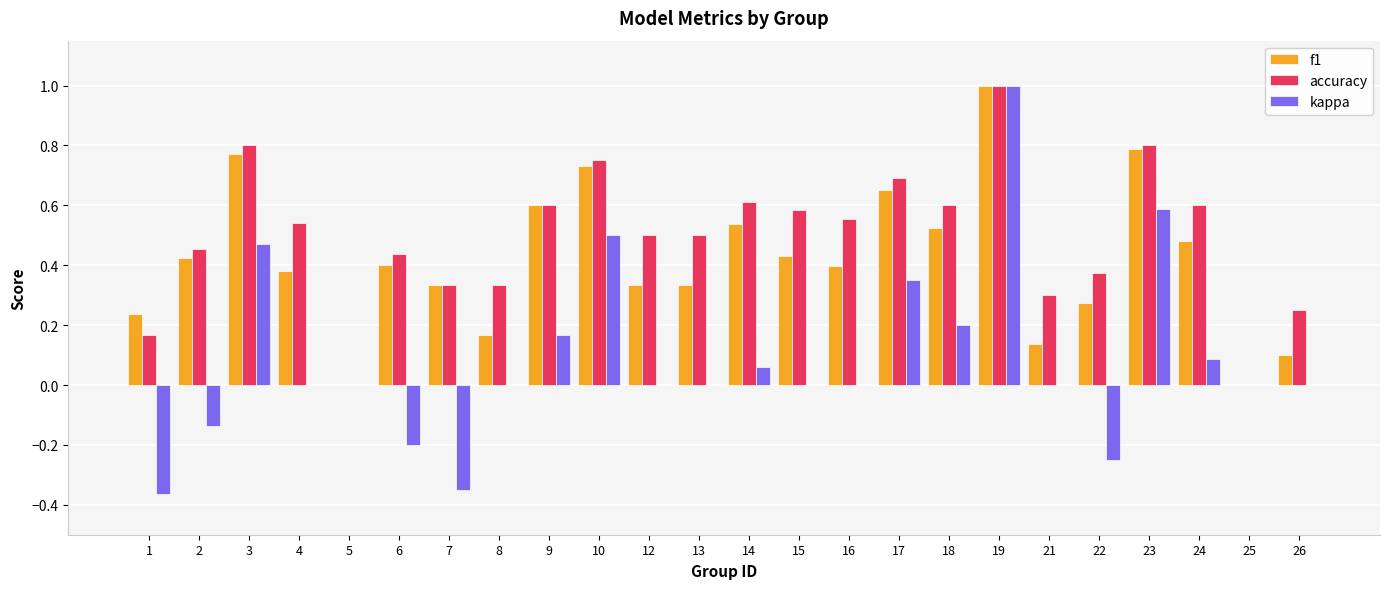

Count the number of data series in this chart.

3